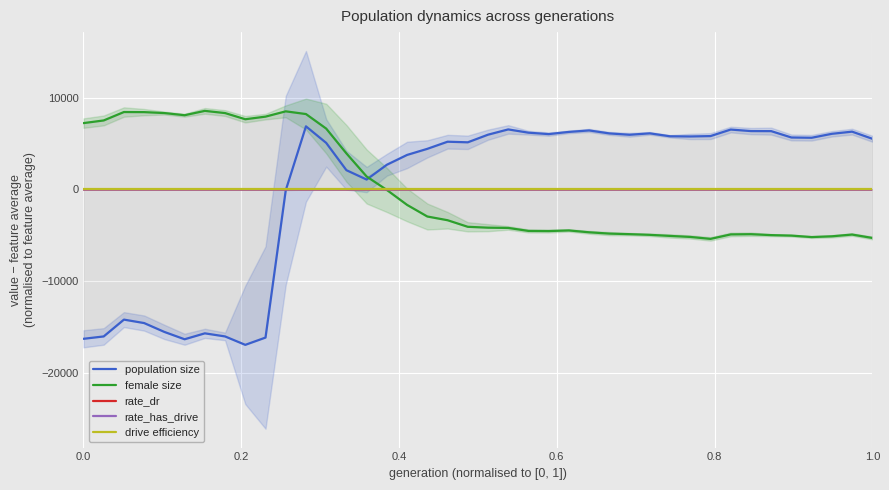

What is the minimum value shown in the chart?

-16977.8